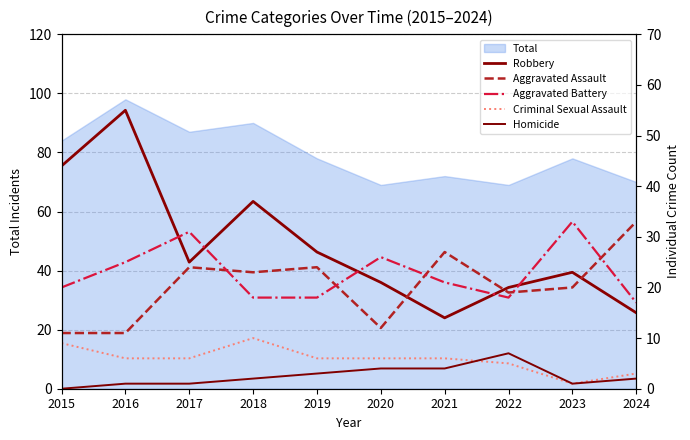

True or false: Robbery has a value of 14 at 2021.

True